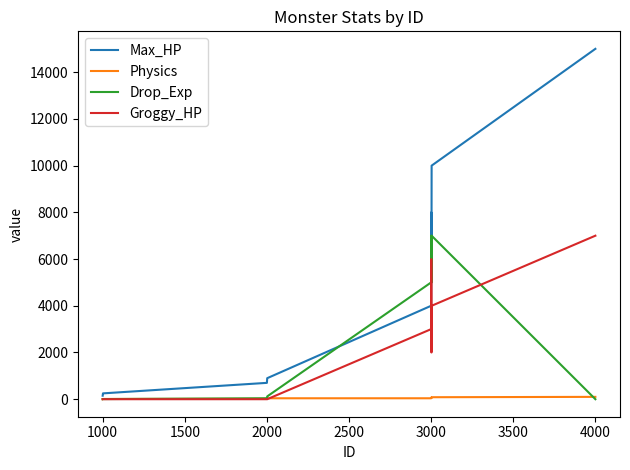

Which series has the largest range (max minus min)?

Max_HP